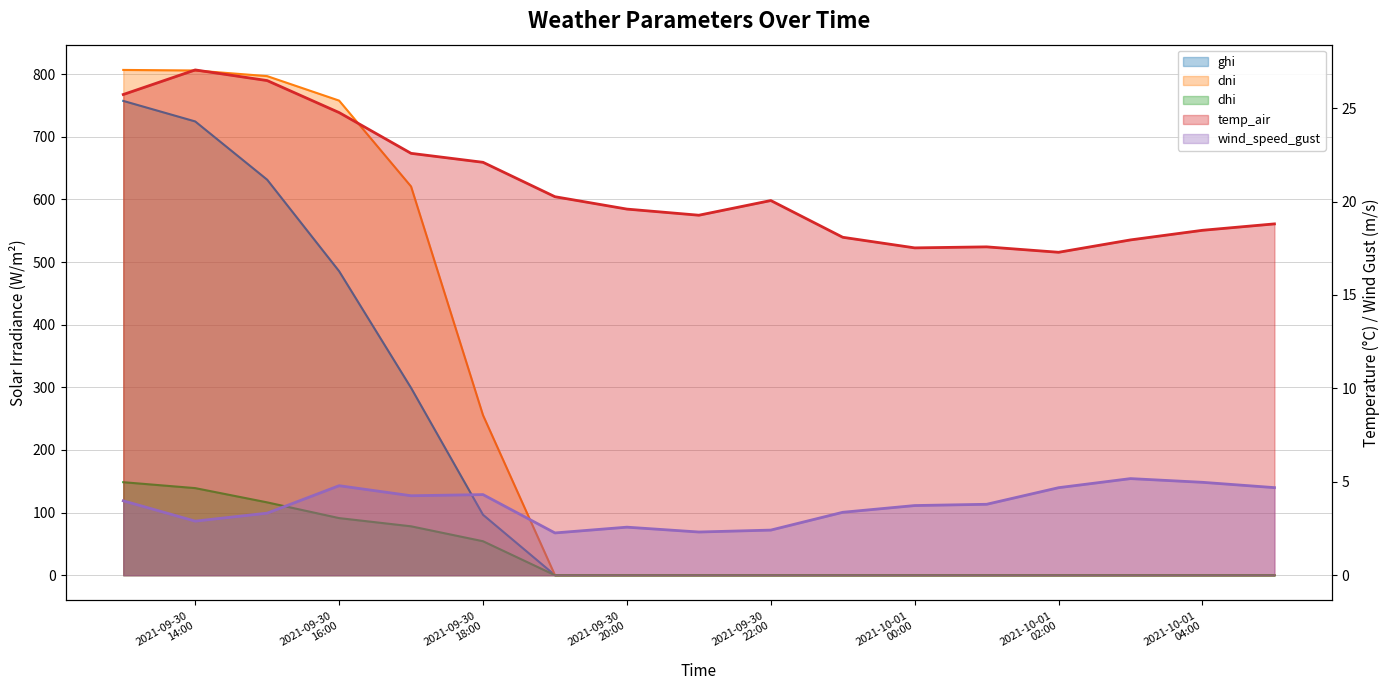

Which series changed the most between 2021-09-30 15:00 and 2021-09-30 17:00?

ghi